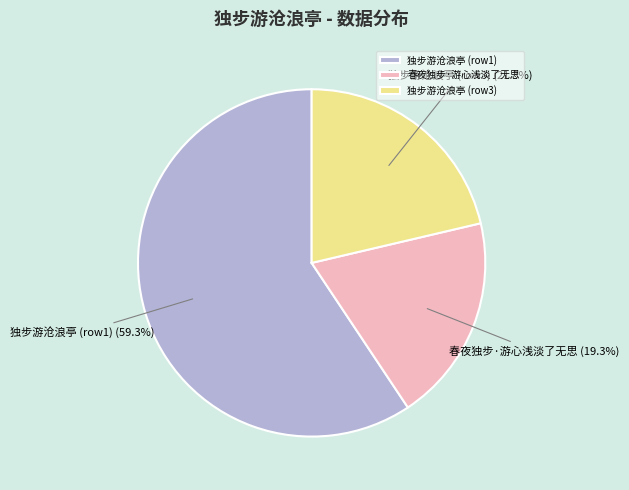

Rank the categories by value from lowest to highest.

春夜独步·游心浅淡了无思, 独步游沧浪亭 (row3), 独步游沧浪亭 (row1)